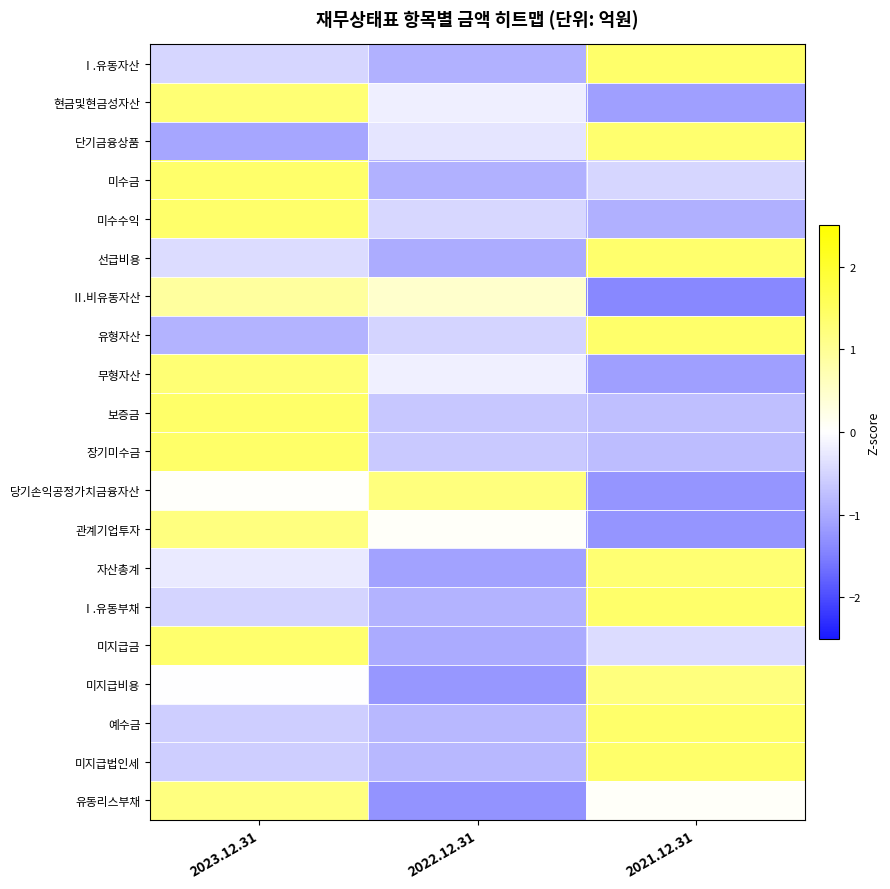

Reading left to right, transcribe all the data shown in this chart.

Ⅰ.유동자산: 2023.12.31=-0.5	2022.12.31=-0.9	2021.12.31=1.4
현금및현금성자산: 2023.12.31=1.3	2022.12.31=-0.2	2021.12.31=-1.1
단기금융상품: 2023.12.31=-1.0	2022.12.31=-0.3	2021.12.31=1.4
미수금: 2023.12.31=1.4	2022.12.31=-0.9	2021.12.31=-0.5
미수수익: 2023.12.31=1.4	2022.12.31=-0.5	2021.12.31=-0.9
선급비용: 2023.12.31=-0.4	2022.12.31=-1.0	2021.12.31=1.4
Ⅱ.비유동자산: 2023.12.31=0.9	2022.12.31=0.5	2021.12.31=-1.4
유형자산: 2023.12.31=-0.9	2022.12.31=-0.5	2021.12.31=1.4
무형자산: 2023.12.31=1.3	2022.12.31=-0.2	2021.12.31=-1.1
보증금: 2023.12.31=1.4	2022.12.31=-0.7	2021.12.31=-0.8
장기미수금: 2023.12.31=1.4	2022.12.31=-0.6	2021.12.31=-0.8
당기손익공정가치금융자산: 2023.12.31=0.0	2022.12.31=1.2	2021.12.31=-1.2
관계기업투자: 2023.12.31=1.2	2022.12.31=0.0	2021.12.31=-1.2
자산총계: 2023.12.31=-0.2	2022.12.31=-1.1	2021.12.31=1.3
Ⅰ.유동부채: 2023.12.31=-0.5	2022.12.31=-0.9	2021.12.31=1.4
미지급금: 2023.12.31=1.4	2022.12.31=-1.0	2021.12.31=-0.4
미지급비용: 2023.12.31=-0.0	2022.12.31=-1.2	2021.12.31=1.2
예수금: 2023.12.31=-0.6	2022.12.31=-0.8	2021.12.31=1.4
미지급법인세: 2023.12.31=-0.6	2022.12.31=-0.8	2021.12.31=1.4
유동리스부채: 2023.12.31=1.2	2022.12.31=-1.3	2021.12.31=0.1